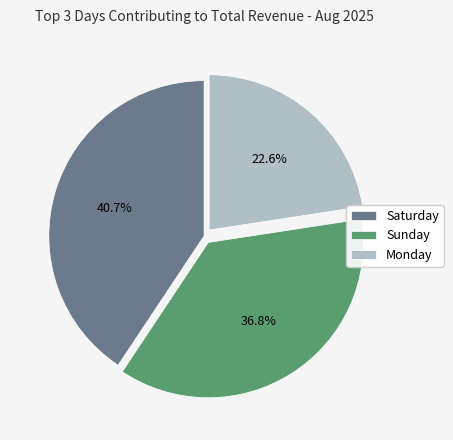

What is the ratio of the value at Saturday to the value at Sunday?

1.1